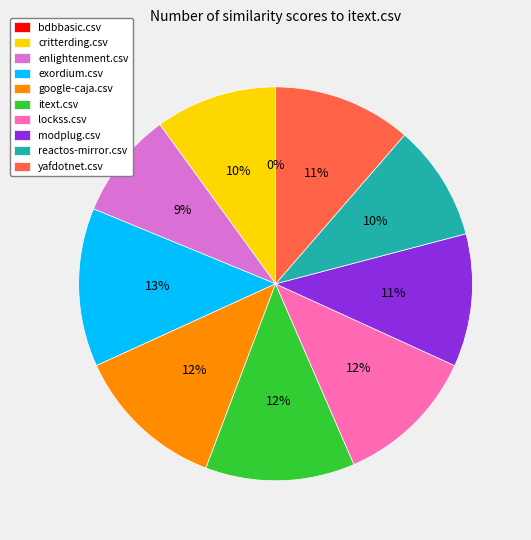

Which category has the biggest portion of the pie?

exordium.csv